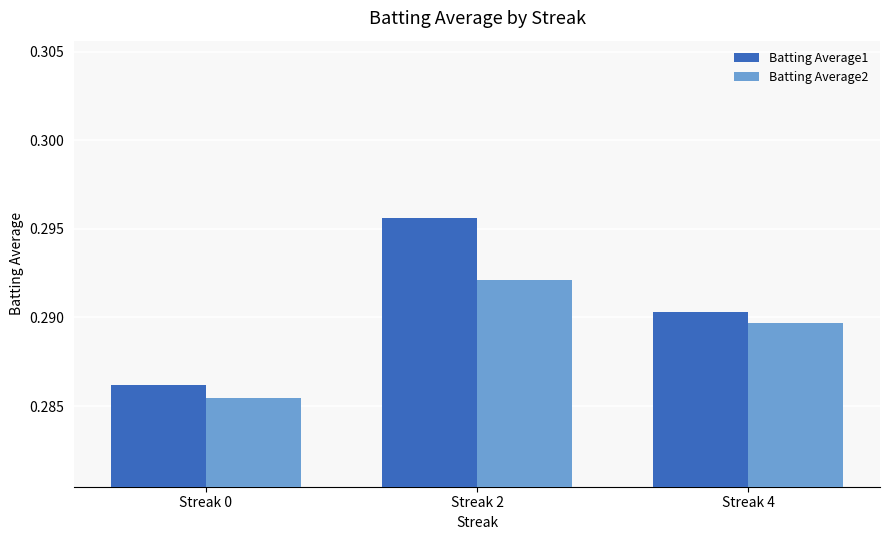

Rank the series by their maximum value, from highest to lowest.

Batting Average1, Batting Average2